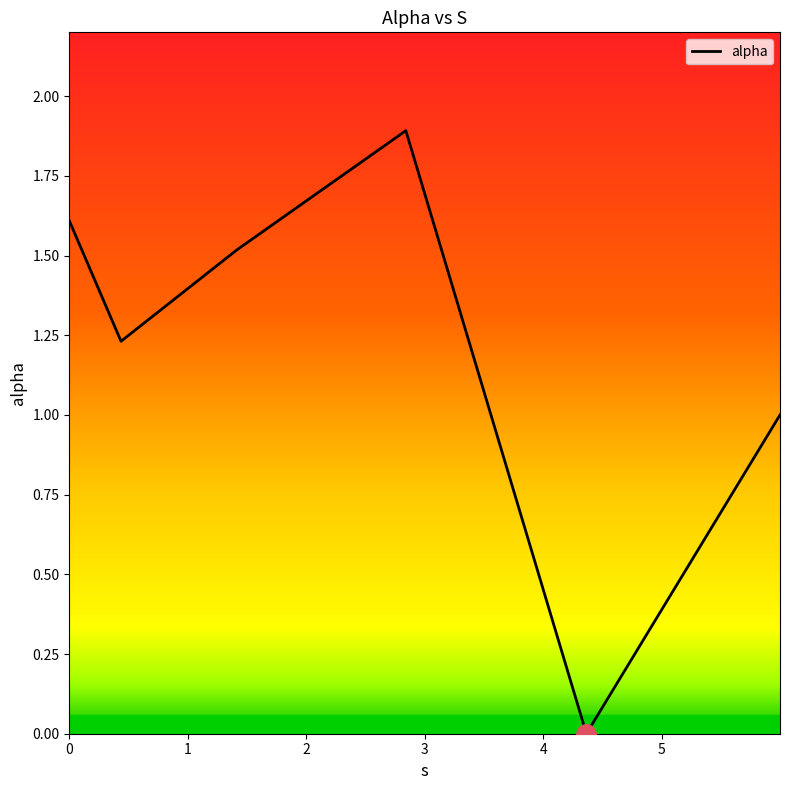

What is the greatest value displayed?

1.9